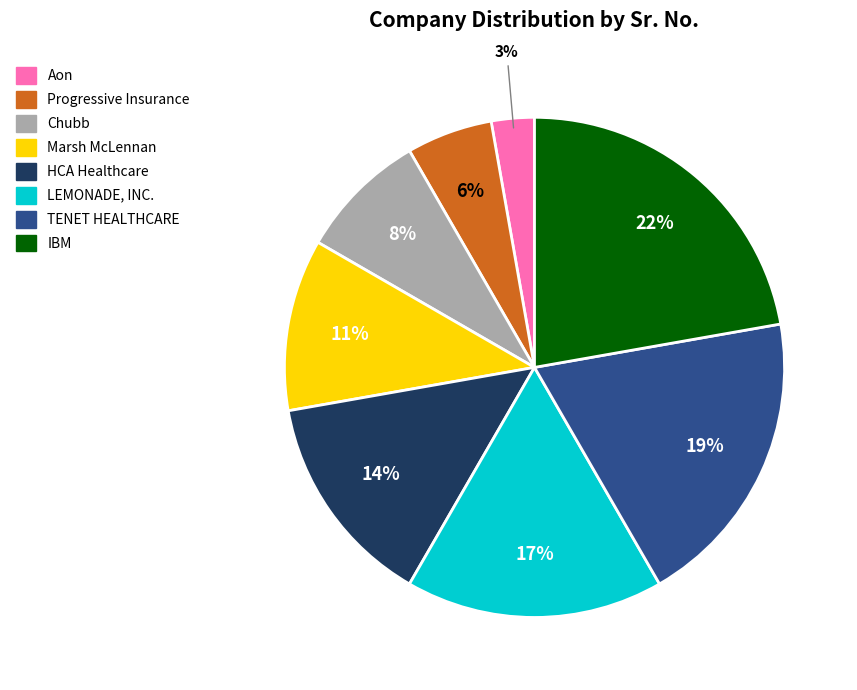

Does any single category account for the majority?

No